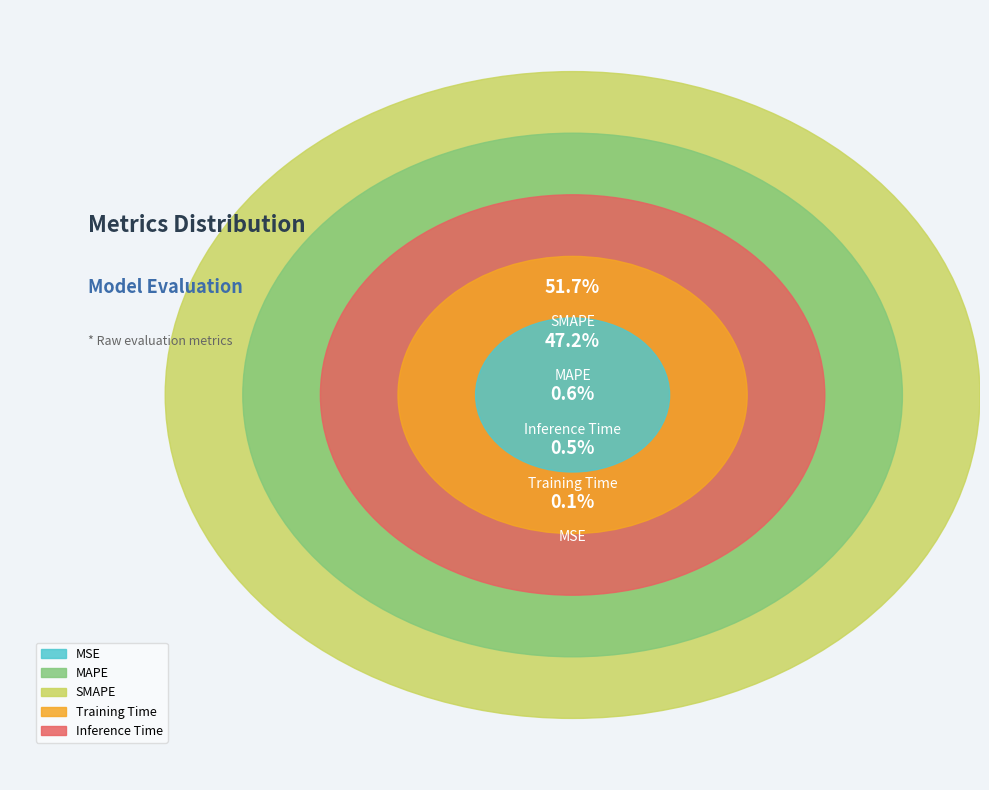

Count the number of slices in the pie.

5